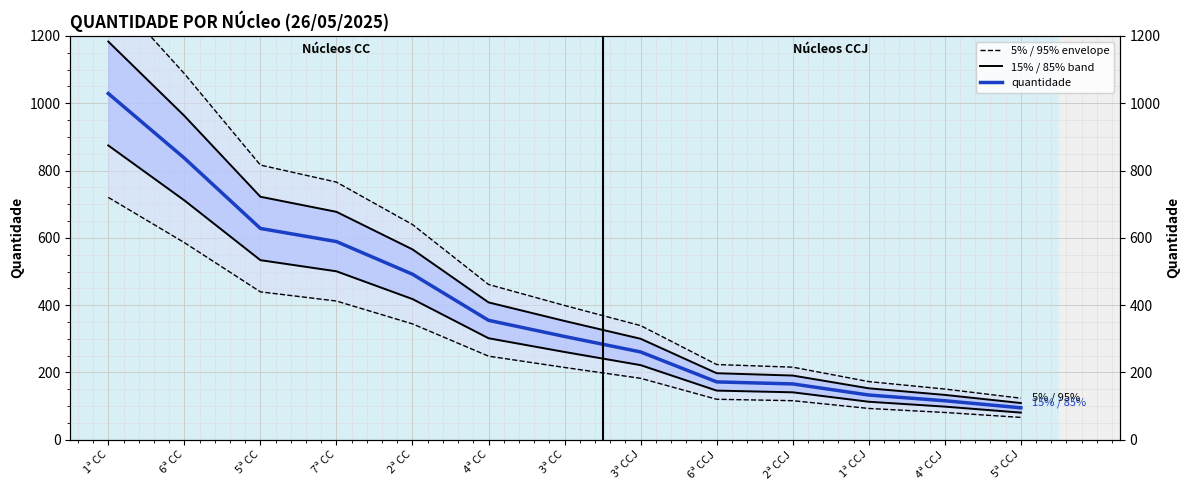

Which series has the largest range (max minus min)?

5% / 95% envelope